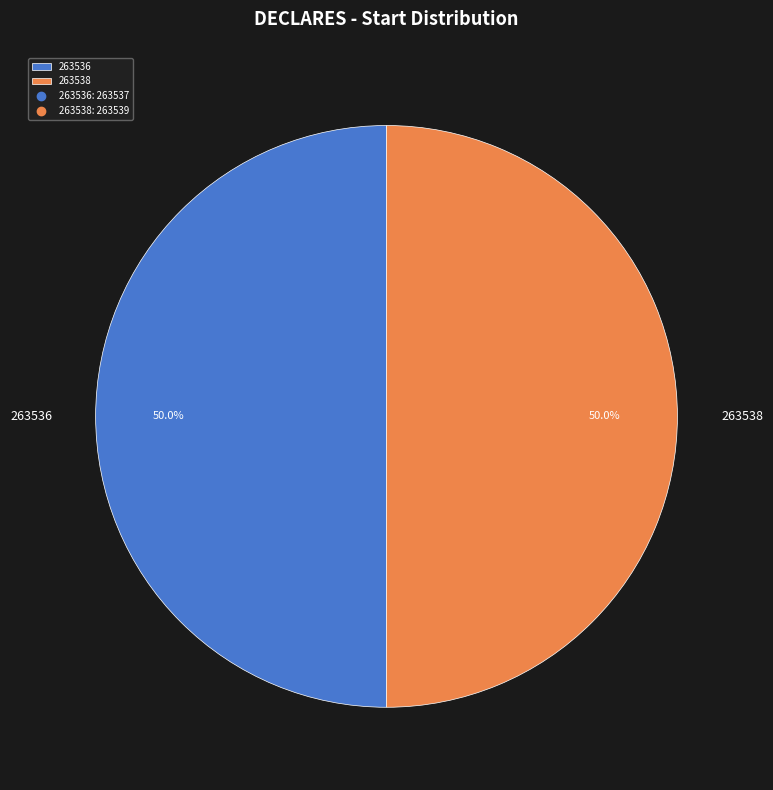

How much of the chart is everything except 263536?

50.0%